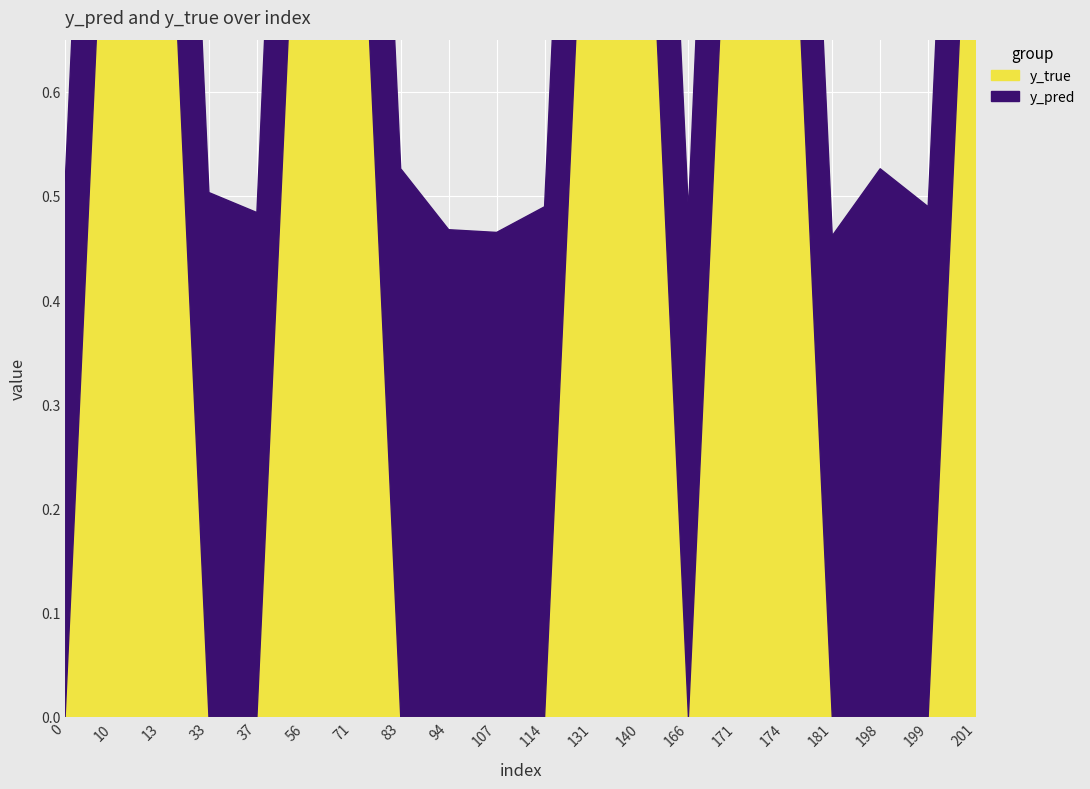

Reading left to right, what are all the values shown in this chart?

y_pred: 0=0.5	10=0.5	13=0.5	33=0.5	37=0.5	56=0.5	71=0.5	83=0.5	94=0.5	107=0.5	114=0.5	131=0.5	140=0.5	166=0.5	171=0.5	174=0.5	181=0.5	198=0.5	199=0.5	201=0.5
y_true: 0=0.0	10=1.0	13=1.0	33=0.0	37=0.0	56=1.0	71=1.0	83=0.0	94=0.0	107=0.0	114=0.0	131=1.0	140=1.0	166=0.0	171=1.0	174=1.0	181=0.0	198=0.0	199=0.0	201=1.0